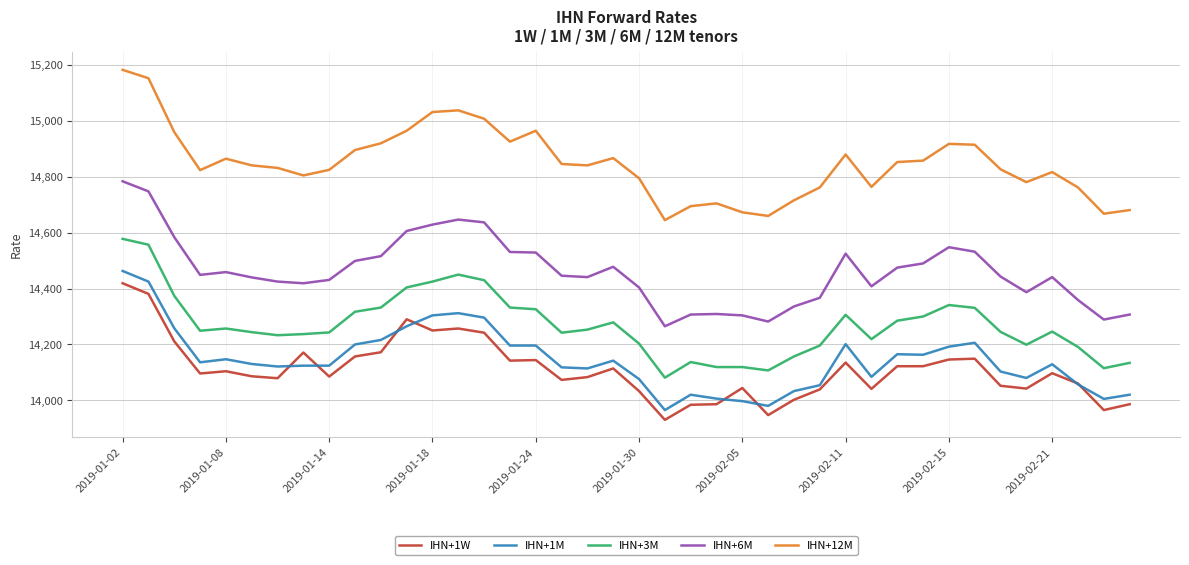

True or false: IHN+6M and IHN+12M cross at least once.

False